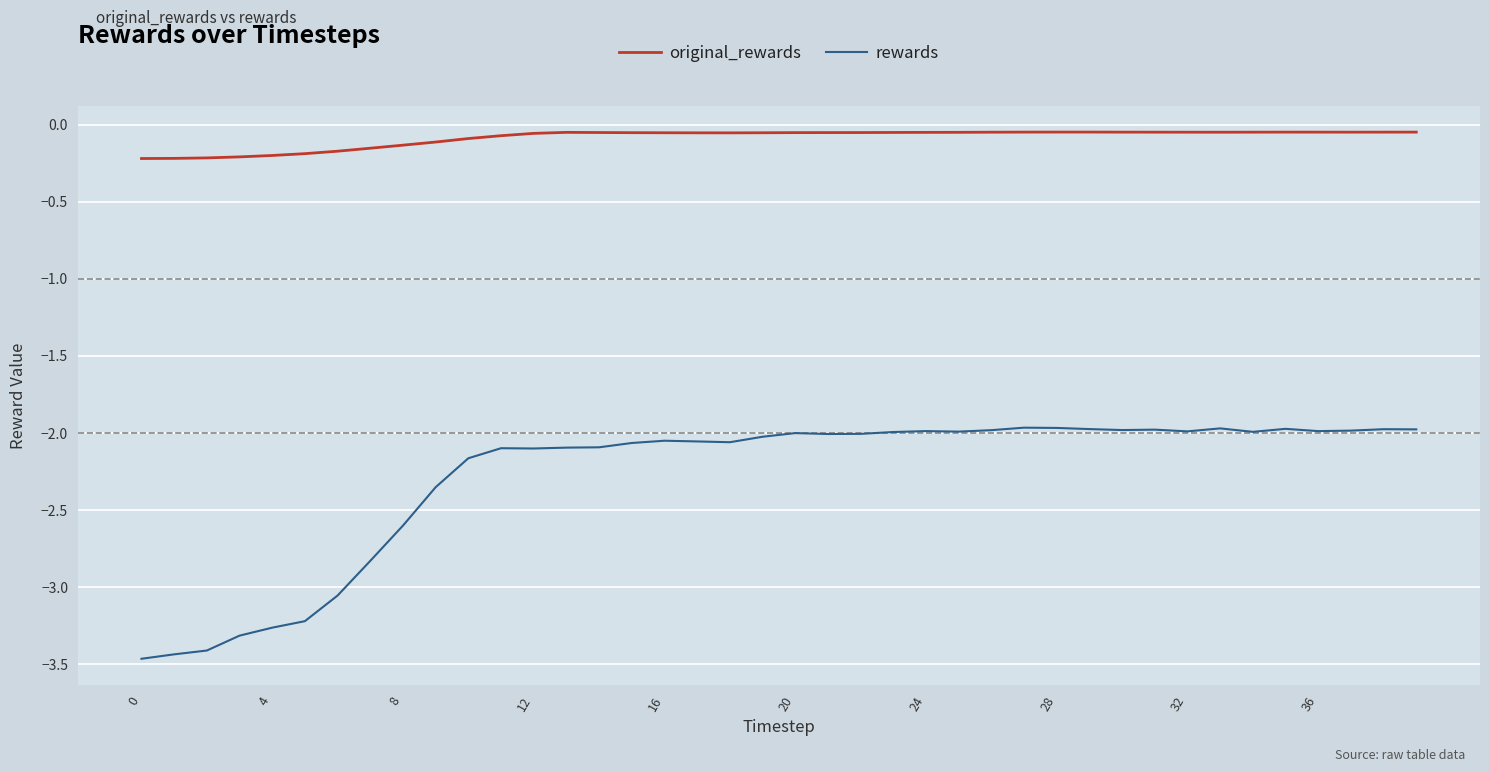

Which series has the widest spread of values?

rewards